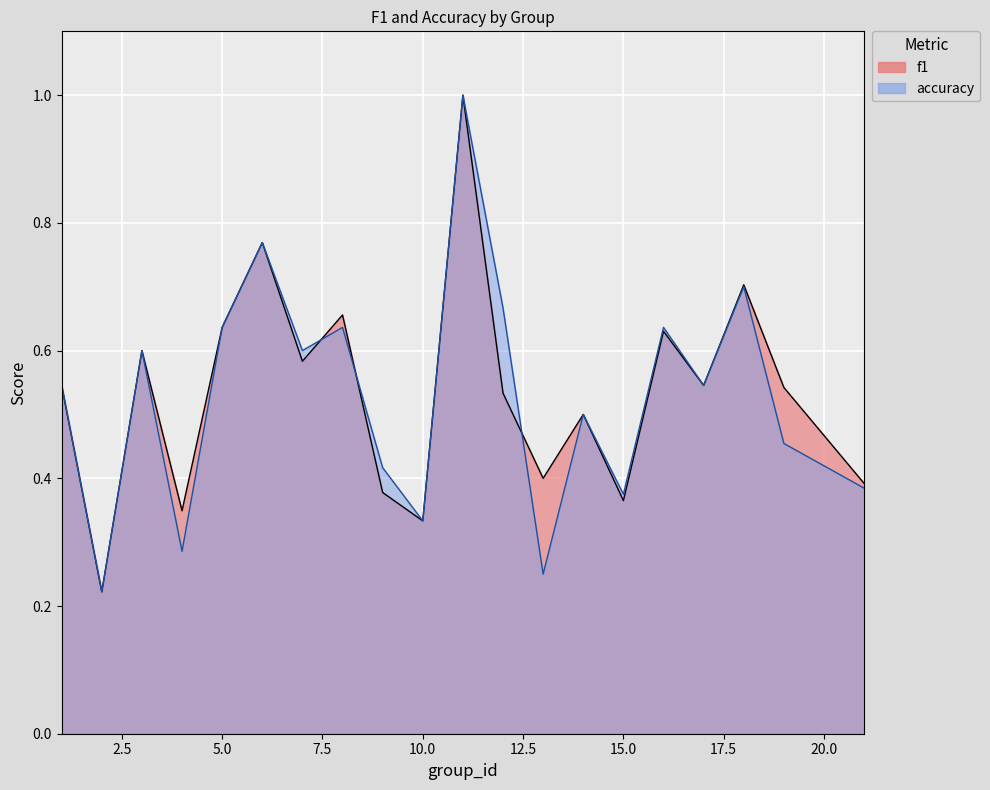

Reading left to right, what are all the values shown in this chart?

f1: 1=0.5	2=0.2	3=0.6	4=0.3	5=0.6	6=0.8	7=0.6	8=0.7	9=0.4	10=0.3	11=1.0	12=0.5	13=0.4	14=0.5	15=0.4	16=0.6	17=0.5	18=0.7	19=0.5	21=0.4
accuracy: 1=0.5	2=0.2	3=0.6	4=0.3	5=0.6	6=0.8	7=0.6	8=0.6	9=0.4	10=0.3	11=1.0	12=0.7	13=0.2	14=0.5	15=0.4	16=0.6	17=0.5	18=0.7	19=0.5	21=0.4